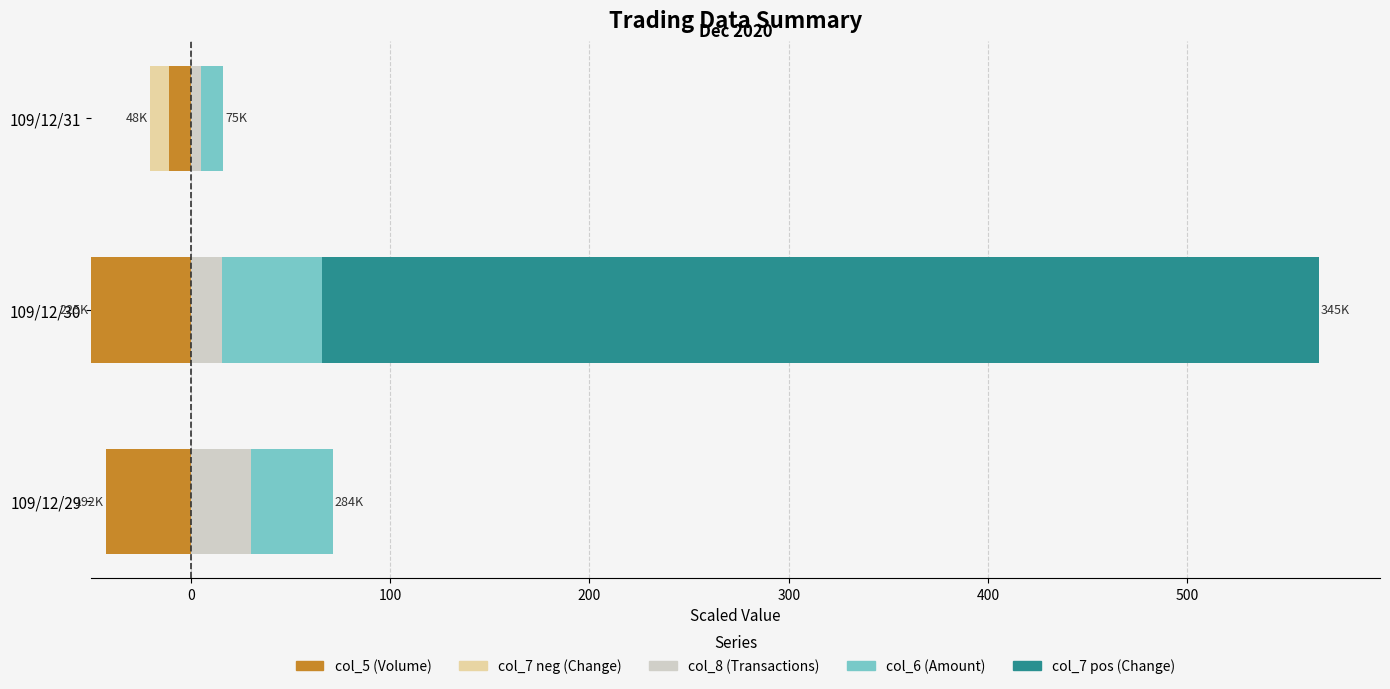

What is the value of the col_8 (Transactions) bar at the 3rd from the left?

5.3